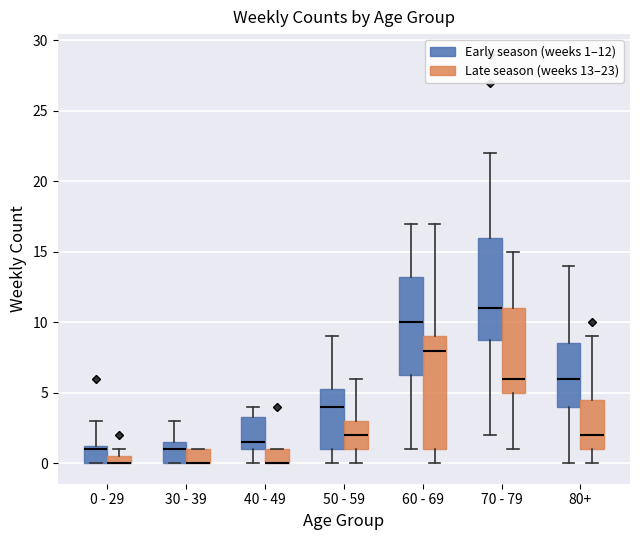

Comparing the boxes themselves (not the whiskers), which one is the tallest?

60 - 69 (Late season (weeks 13–23))